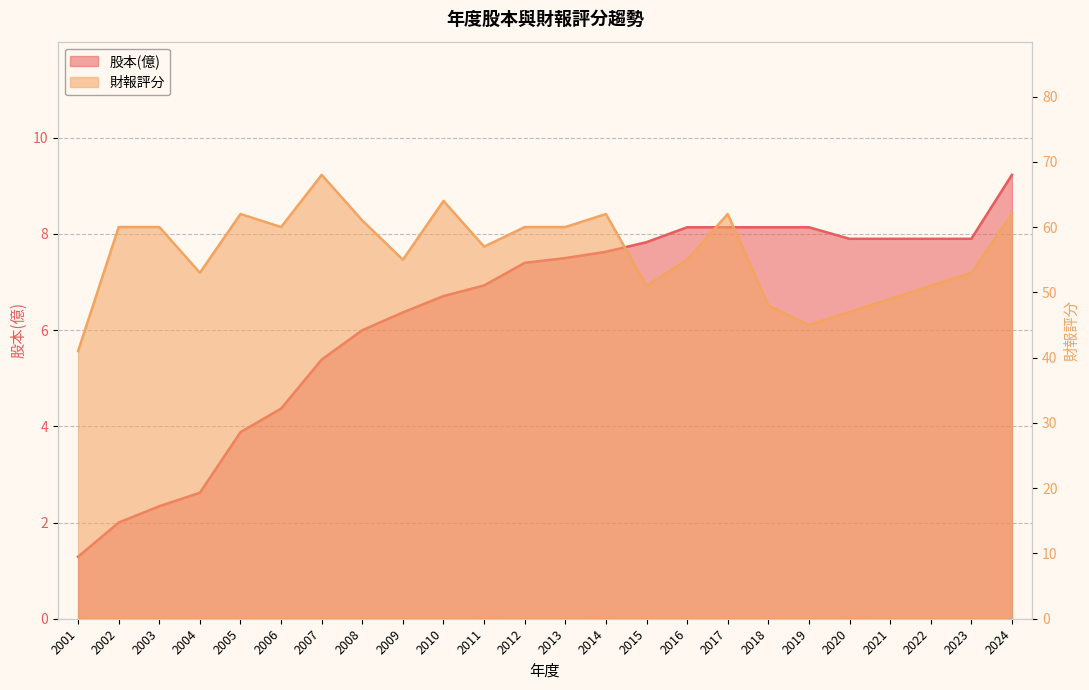

Does the chart have visible grid lines?

Yes